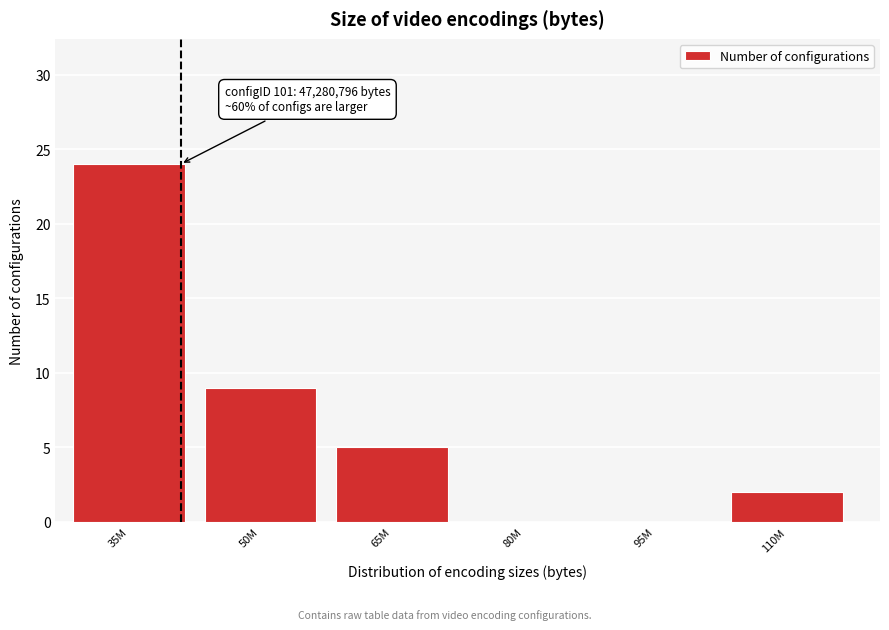

Reading left to right, list all the values displayed in this chart.

35M=24	50M=9	65M=5	80M=0	95M=0	110M=2